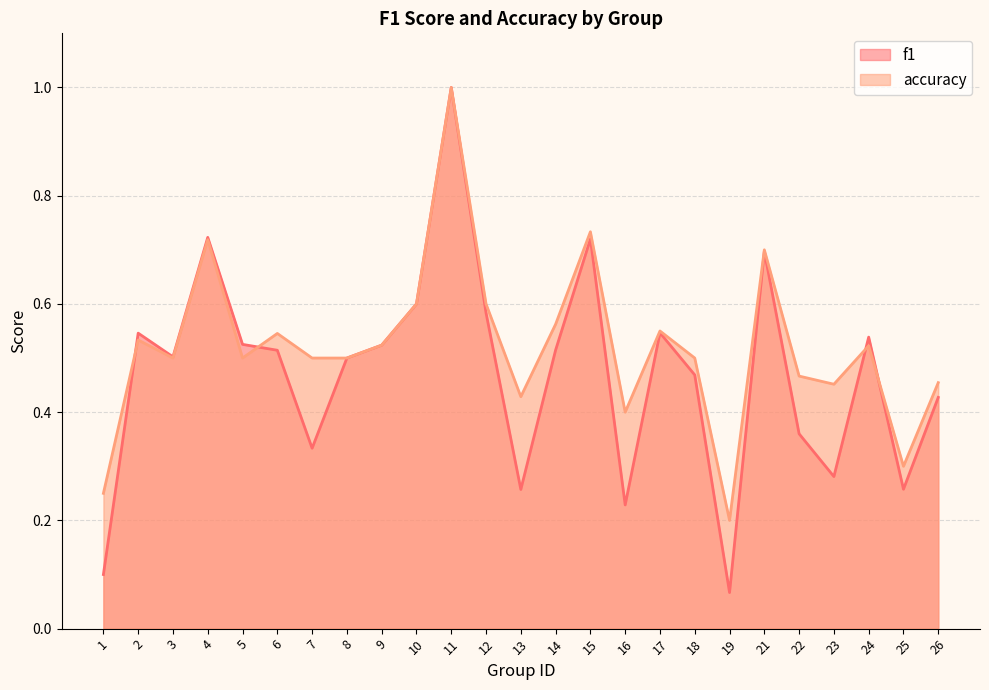

Which series has the largest range (max minus min)?

f1